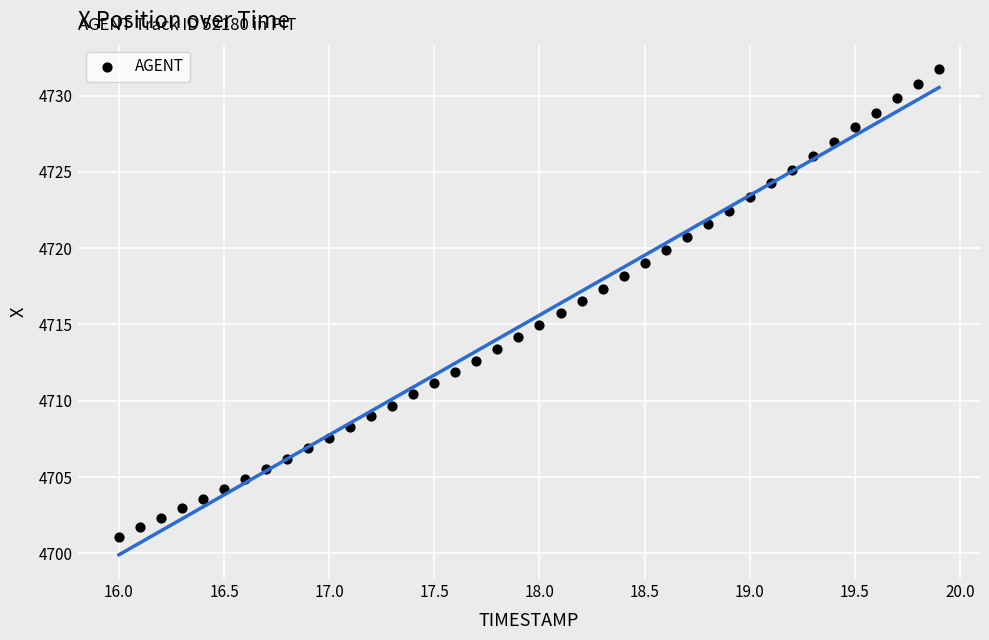

What is the range of X values (max minus min)?

3.9